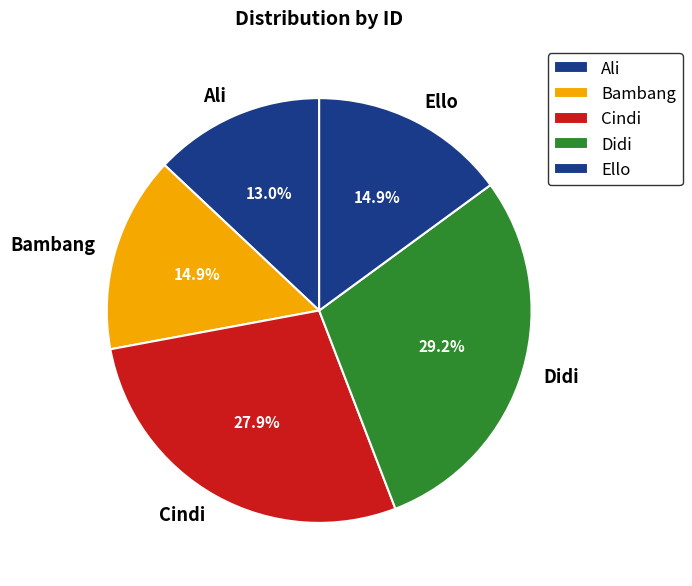

Approximately how many times larger is the value at Bambang compared to Cindi?

0.5